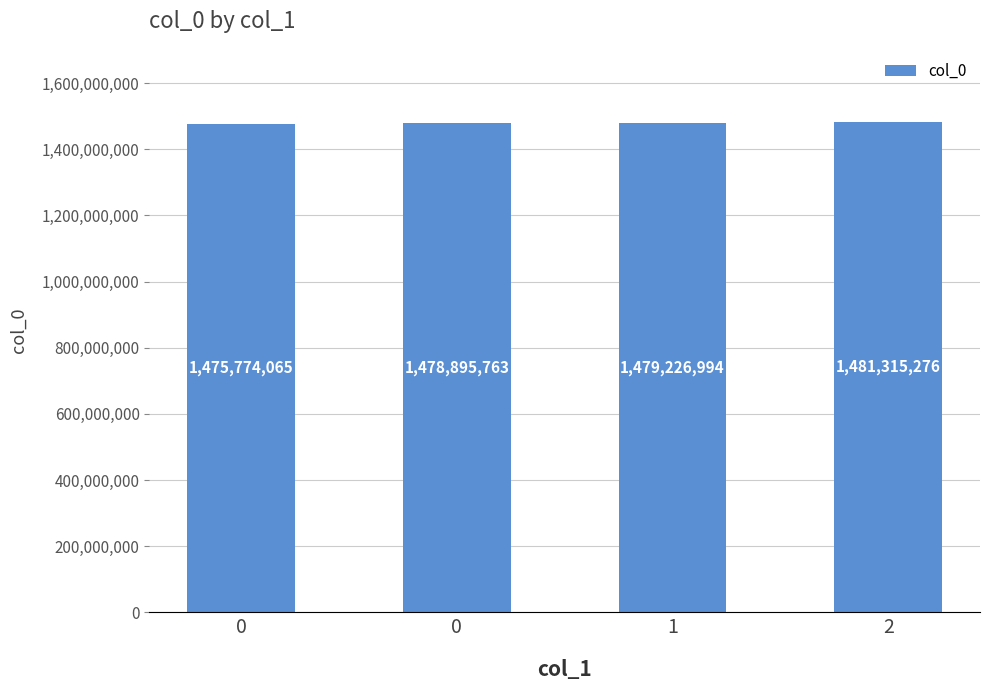

Reading right to left, list all the values displayed in this chart.

2=1481315276	1=1479226994	0=1478895763	0=1475774065